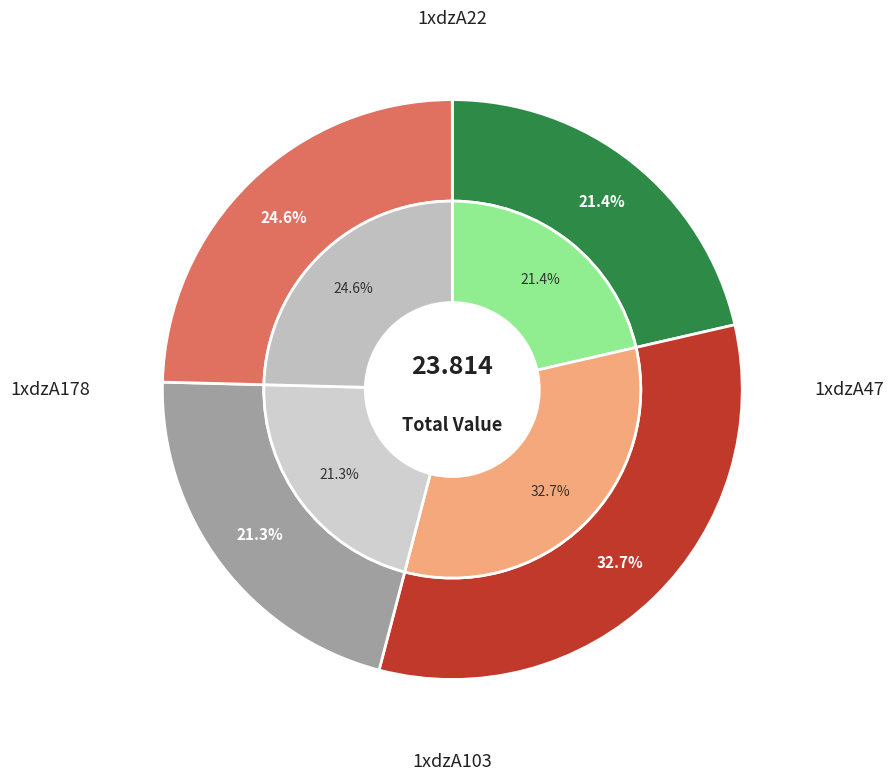

What is the largest slice in the pie chart?

1xdzA47